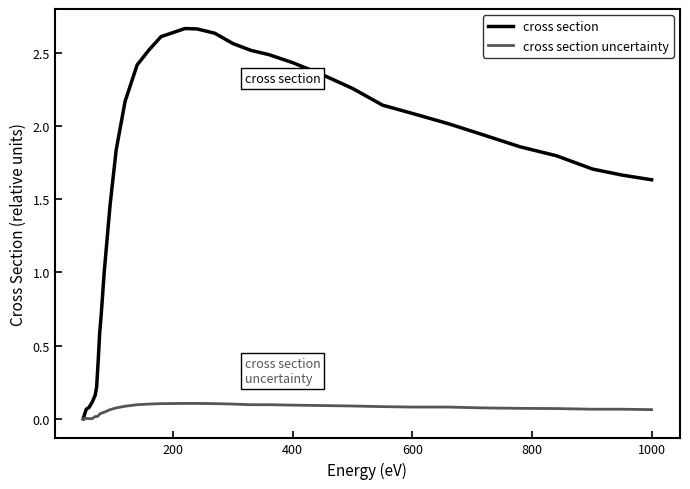

Which series has the largest range (max minus min)?

cross section